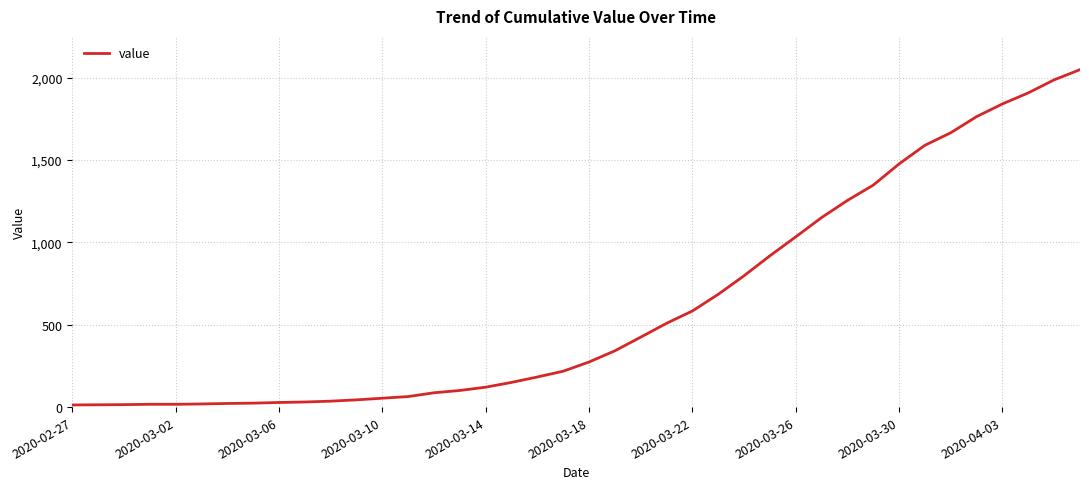

What is the difference between the maximum and minimum values?

2036